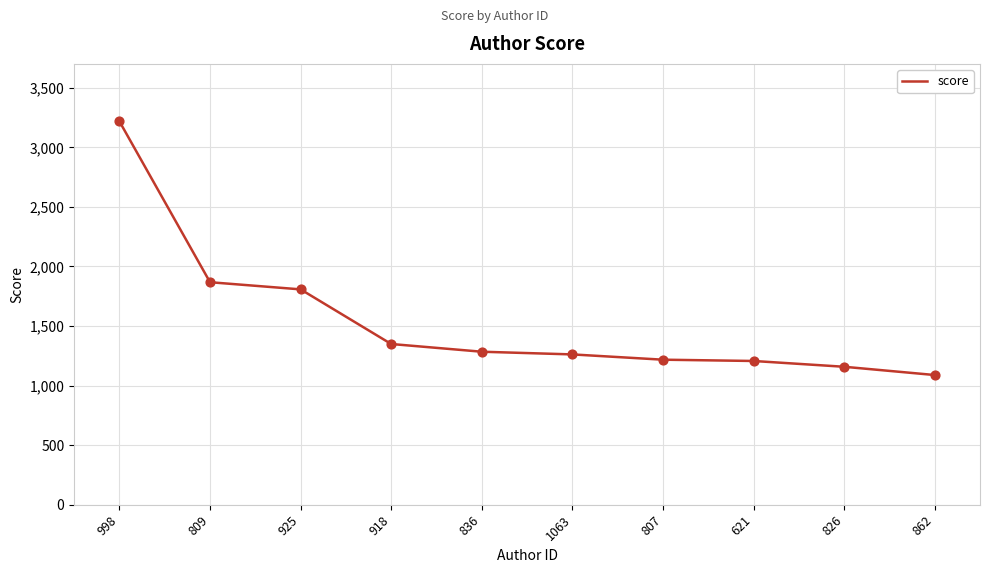

Which has a higher value, 836 or 918?

918